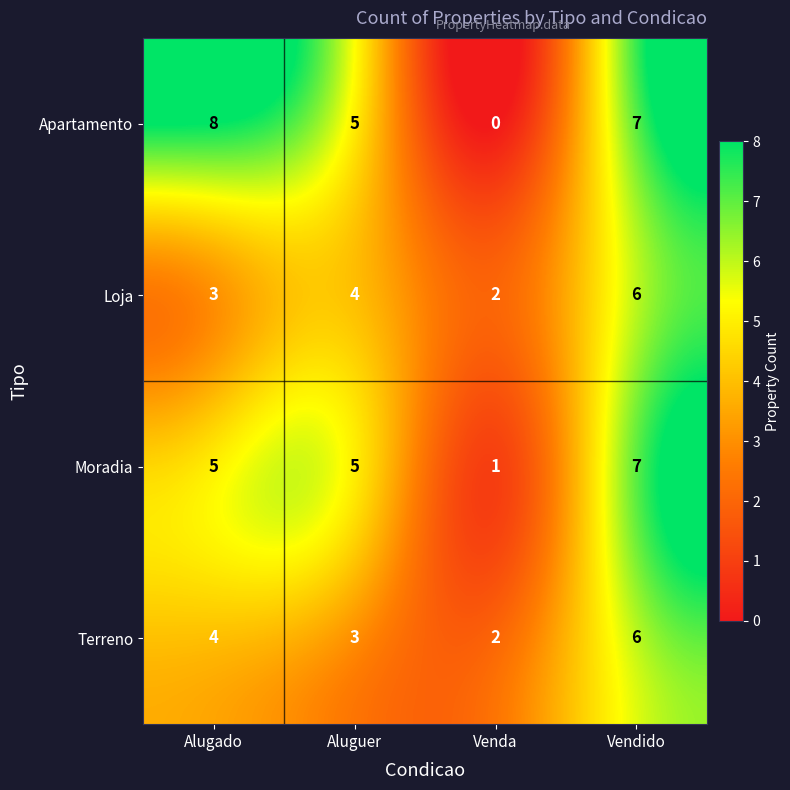

Which series has the largest total across all categories?

Apartamento